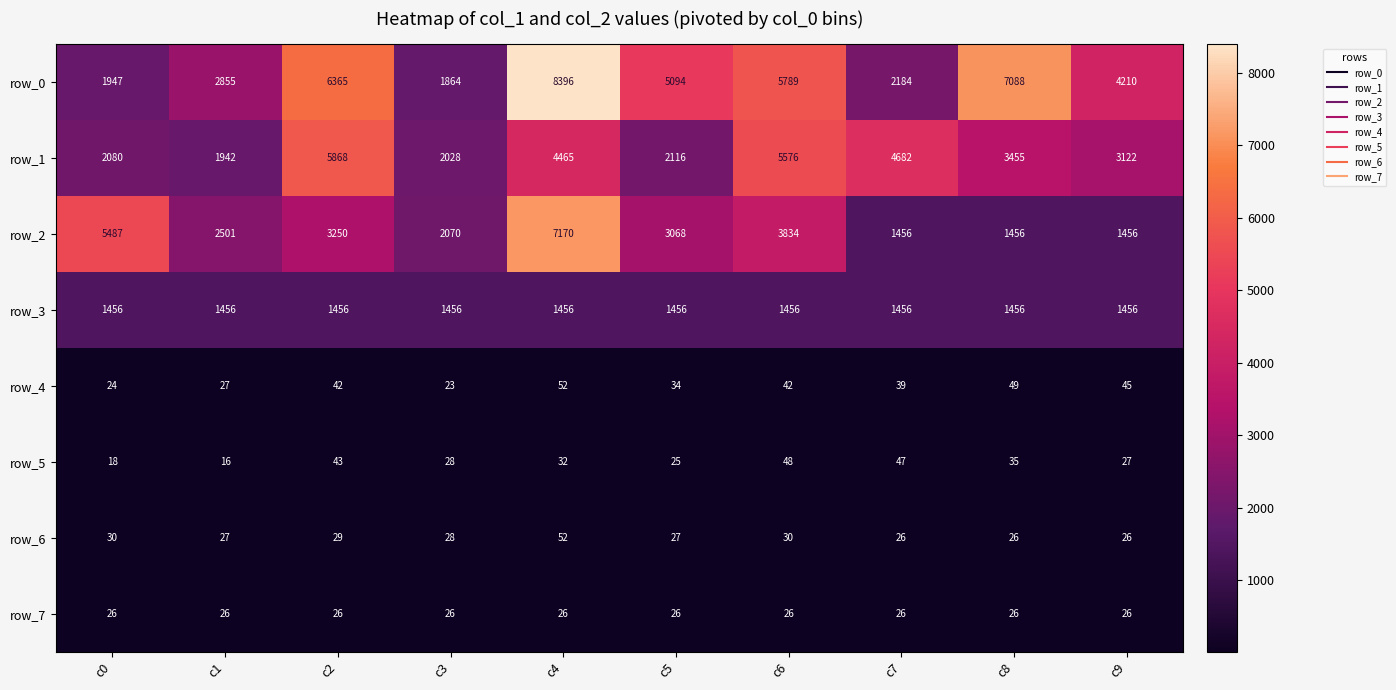

The row_6 series shows 52 at c4. True or false?

True